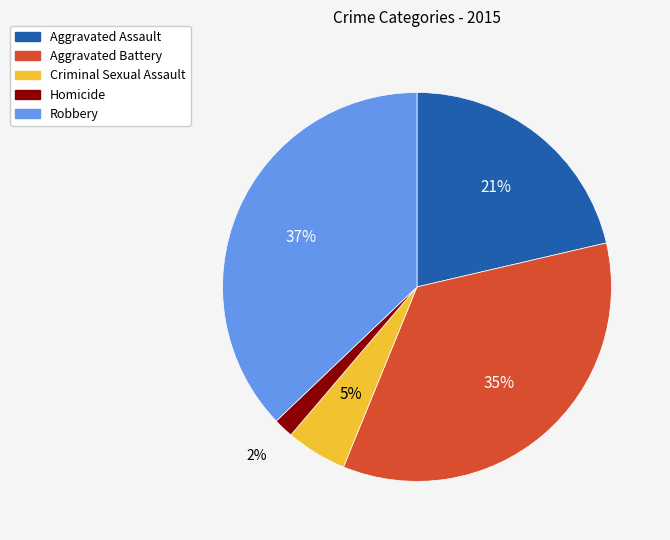

True or false: Aggravated Assault accounts for 21% of the total.

True